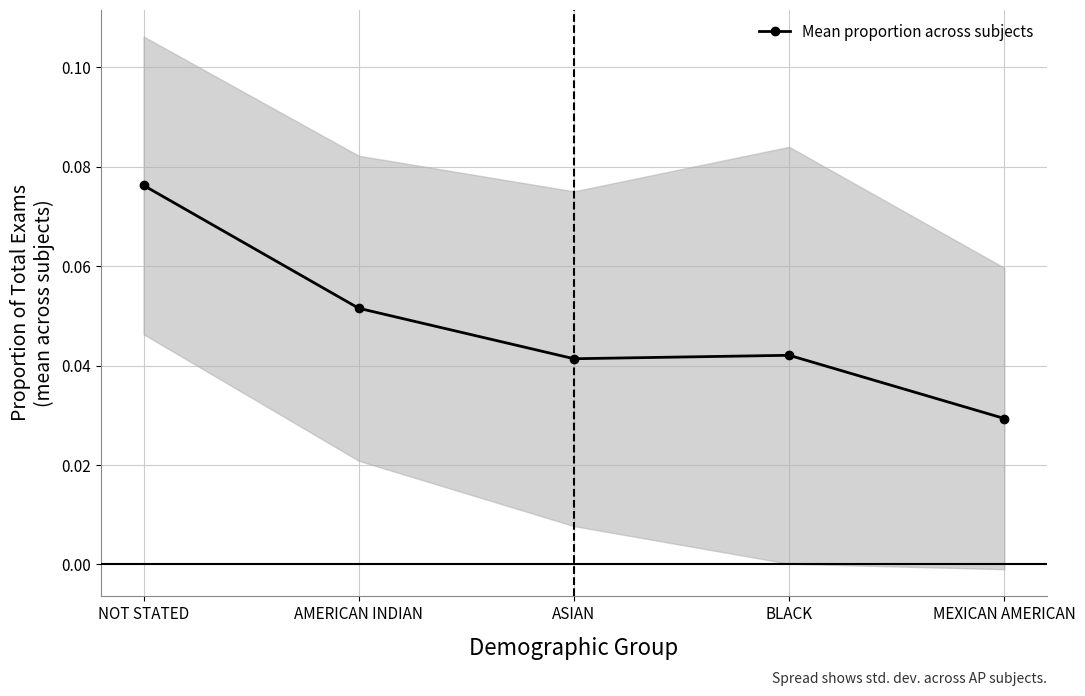

What is the label of the 1st point from the left?

NOT STATED